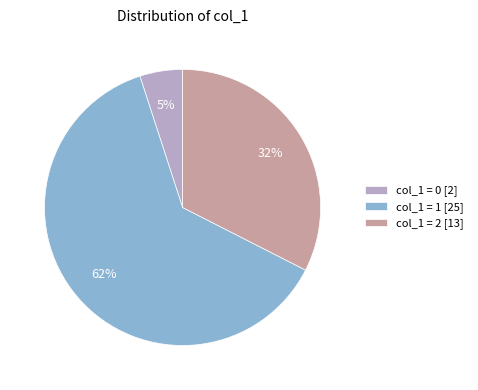

Between col_1 = 1 [25] and col_1 = 2 [13], which is larger?

col_1 = 1 [25]